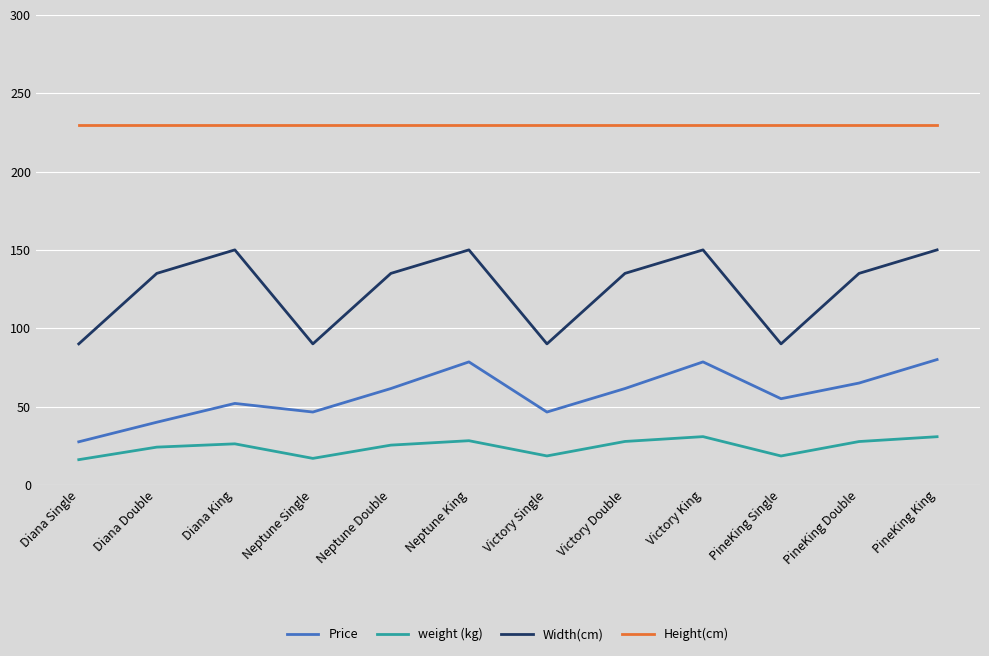

What is the minimum value shown in the chart?

16.1